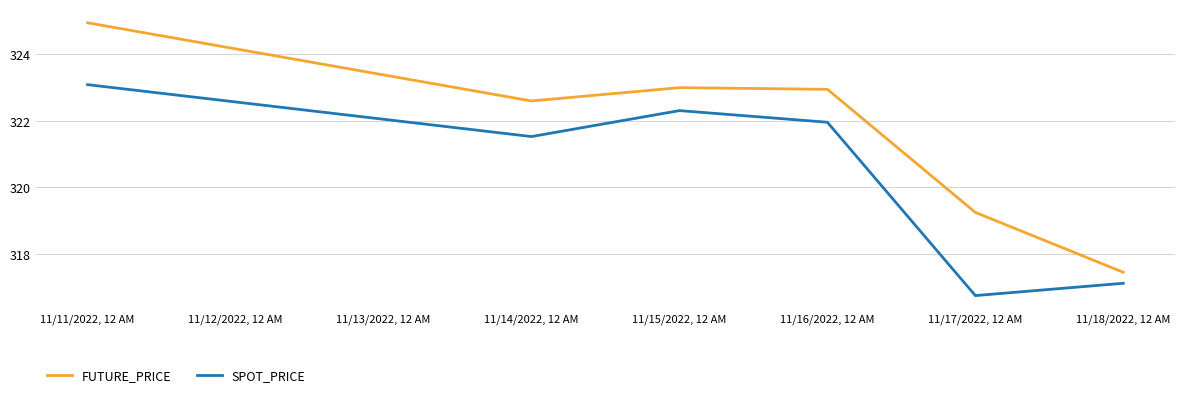

What are all the series names shown in the legend?

FUTURE_PRICE, SPOT_PRICE